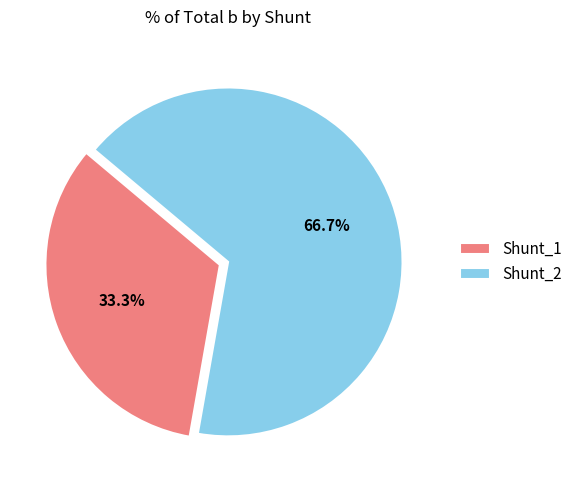

Count the number of slices in the pie.

2